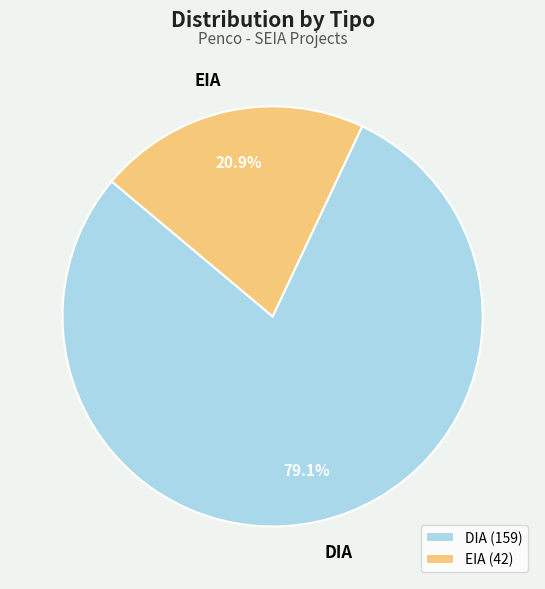

Which slice is the largest?

DIA